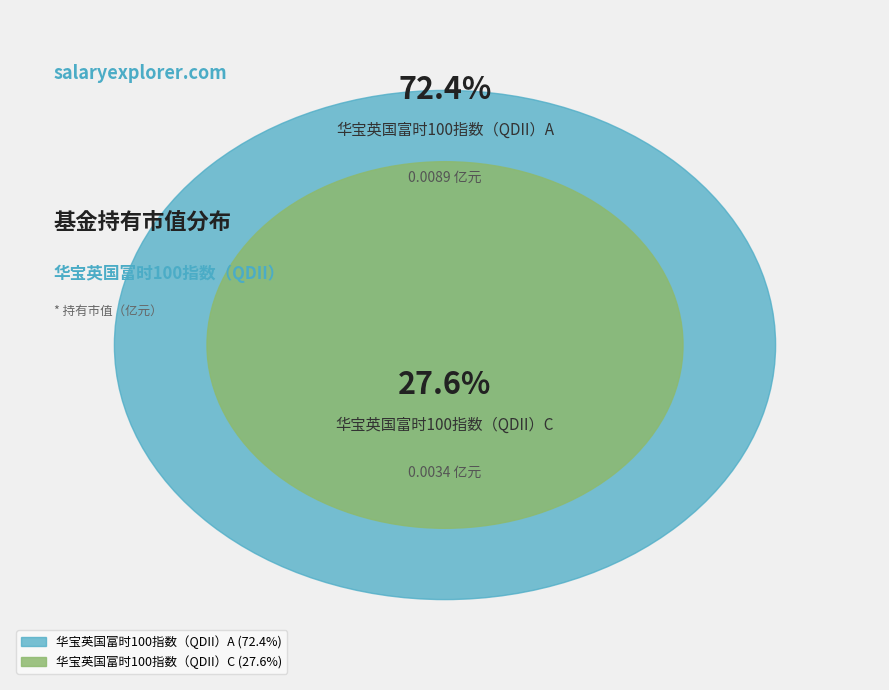

Is it true that 华宝英国富时100指数（QDII）A is 72% of the pie?

True